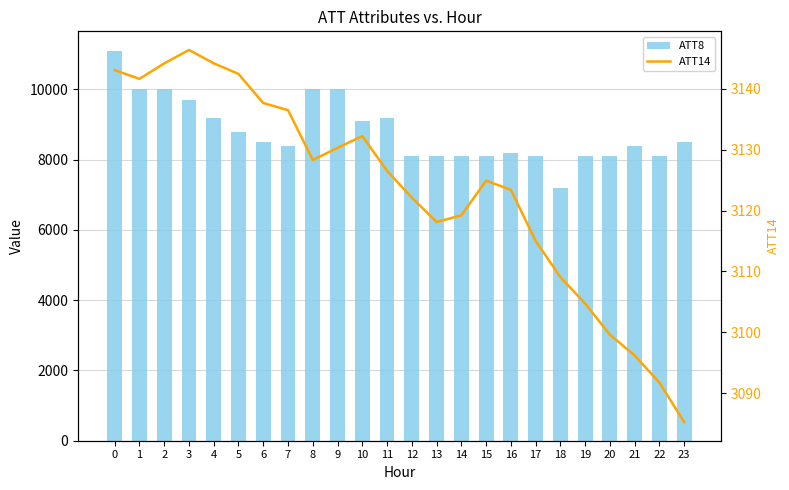

True or false: ATT8 has a value of 11714.3 at 20.

False